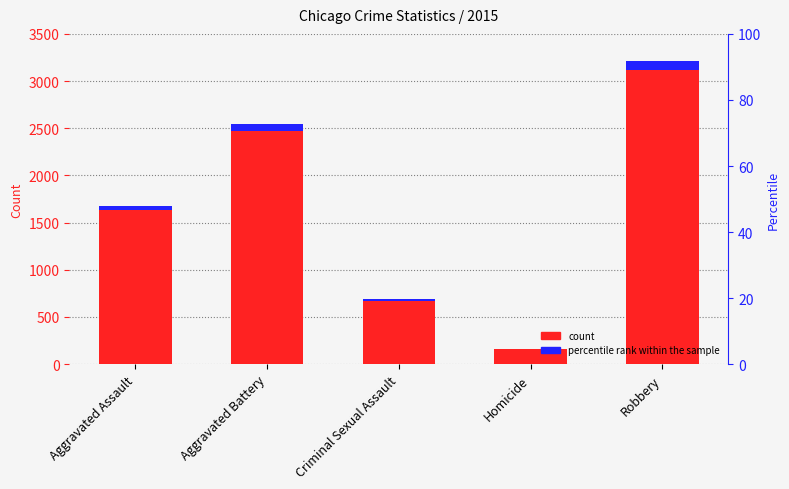

Which series changed the most between Aggravated Assault and Aggravated Battery?

2015 count